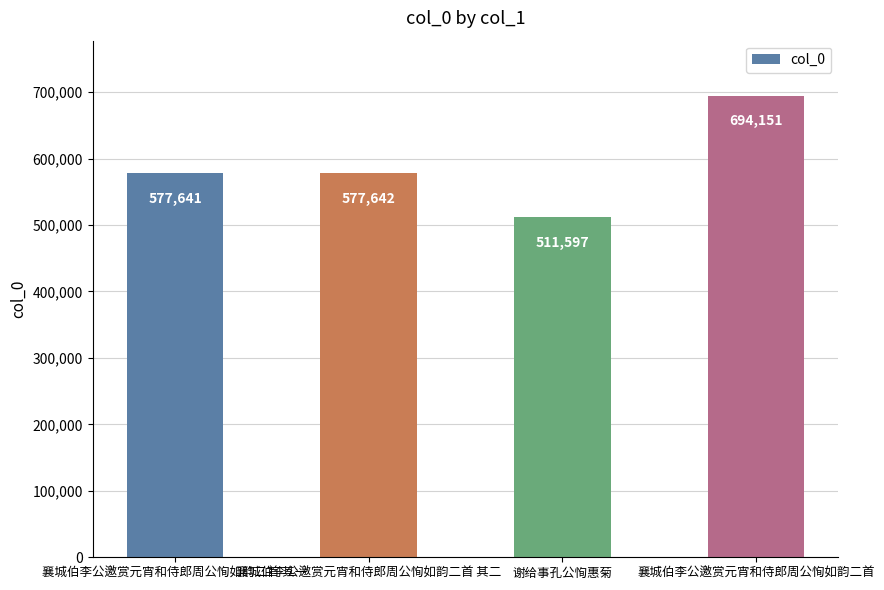

How many distinct data groups are displayed?

1